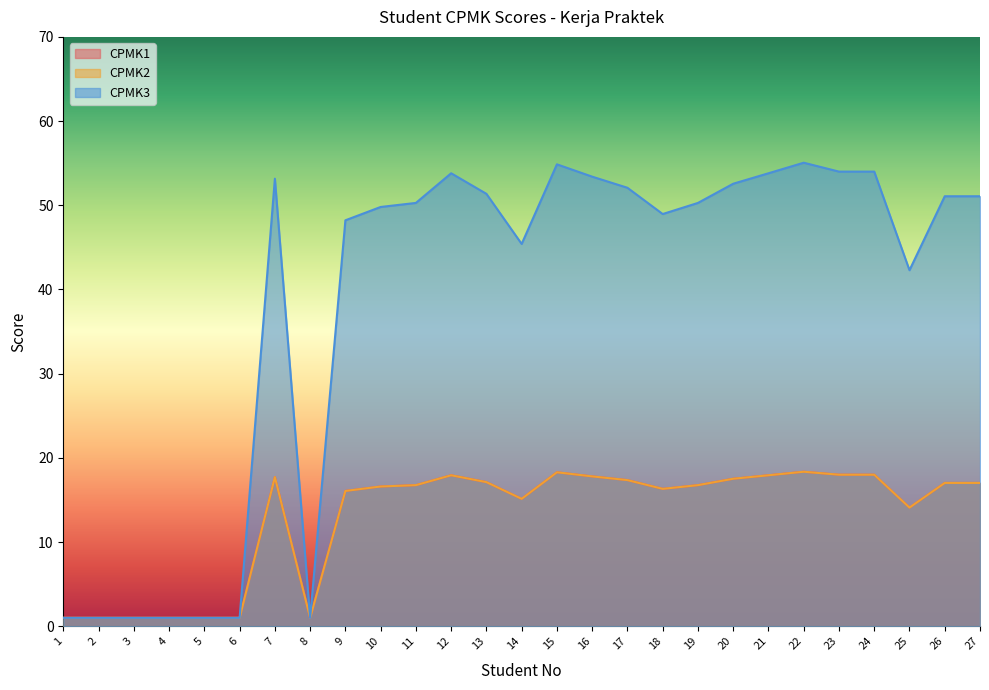

True or false: CPMK2 and CPMK1 cross at least once.

False